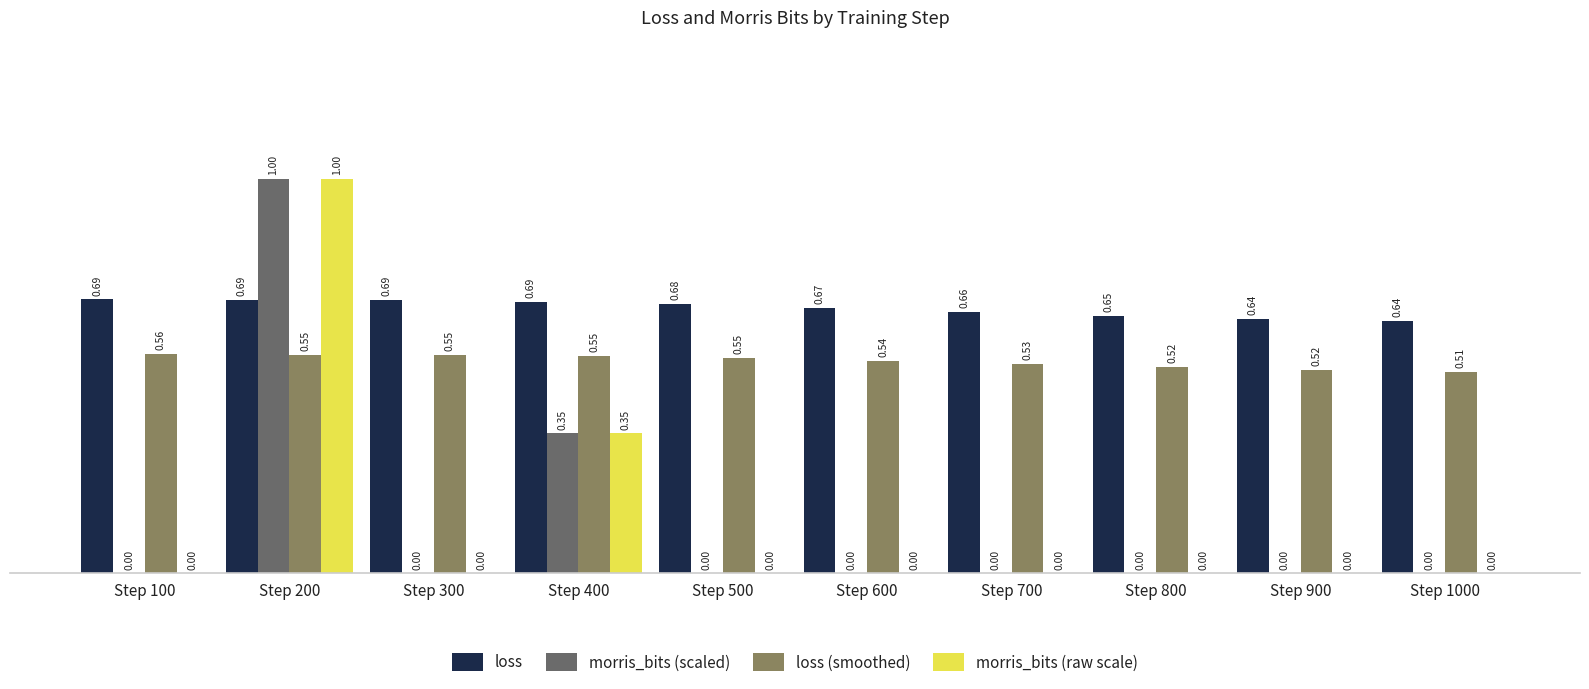

What is the total value across all series at Step 1000?

1.1